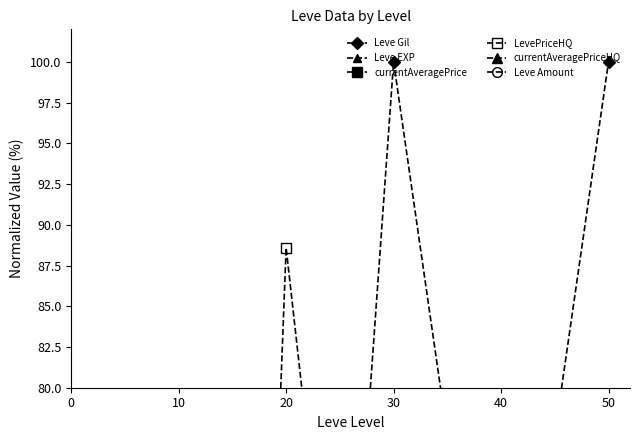

Rank the series by their maximum value, from lowest to highest.

Leve EXP, Leve Amount, currentAveragePrice, currentAveragePriceHQ, LevePriceHQ, Leve Gil